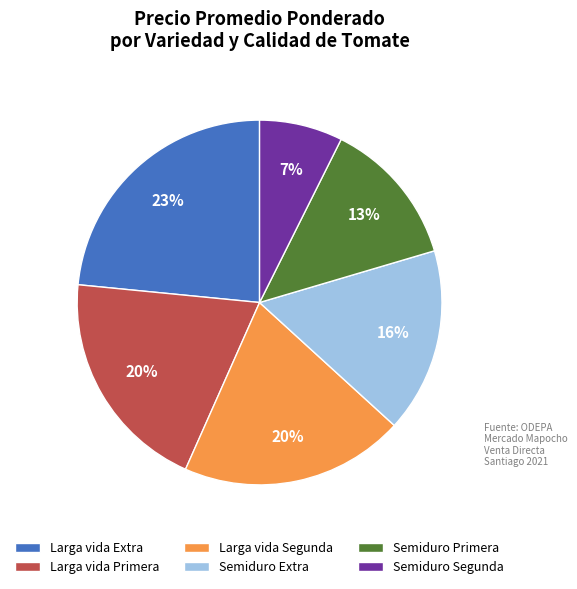

How many slices are in this pie chart?

6